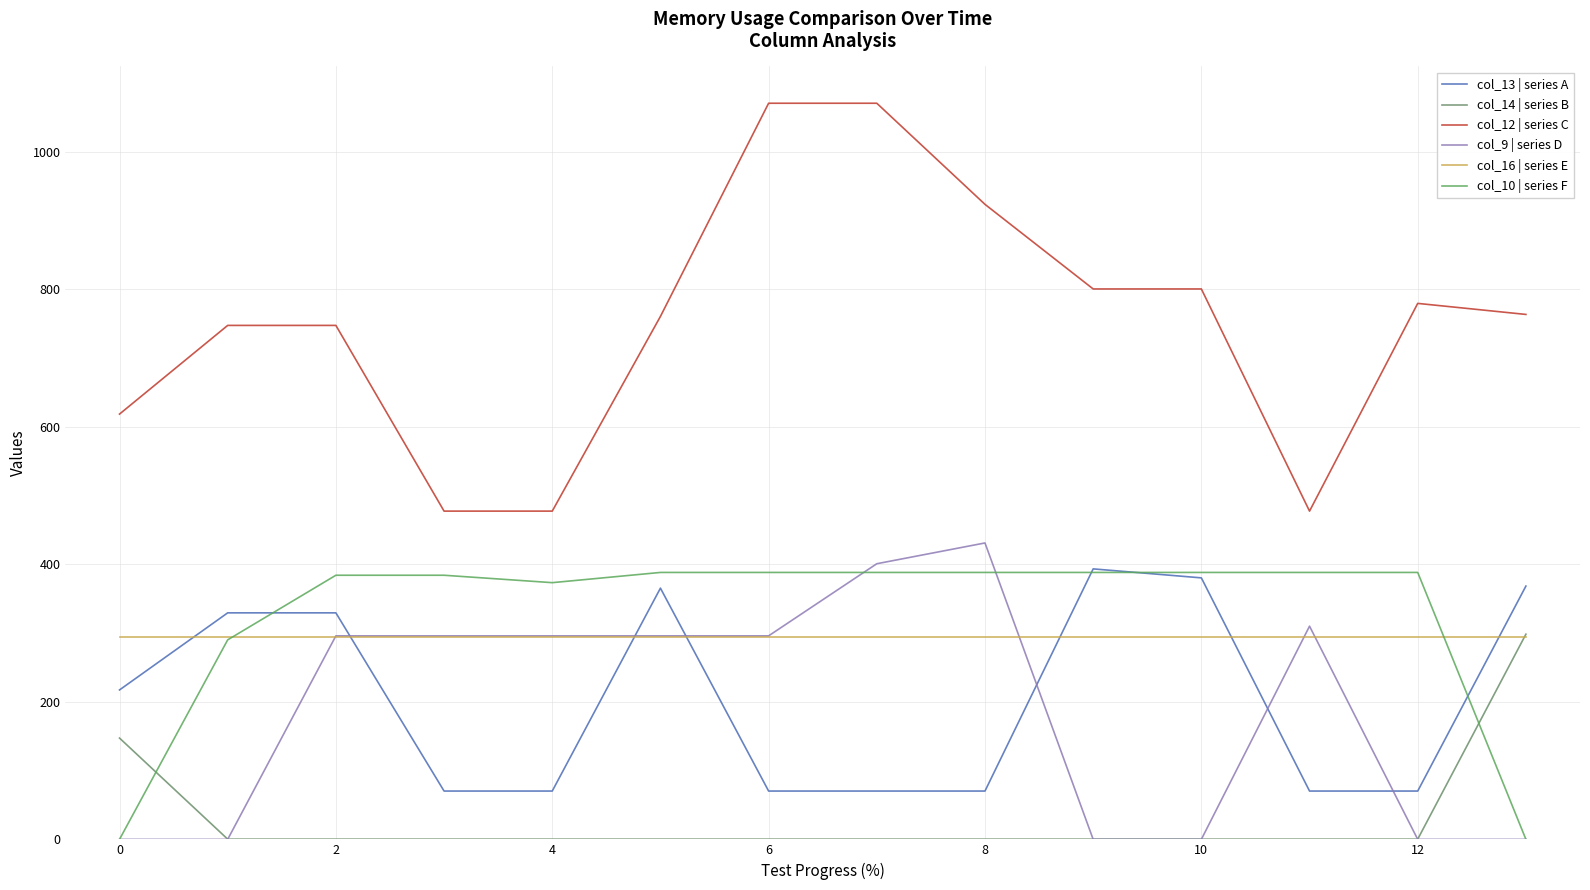

Which series ends up on top after the final intersection of col_16 | series E and col_10 | series F?

col_16 | series E